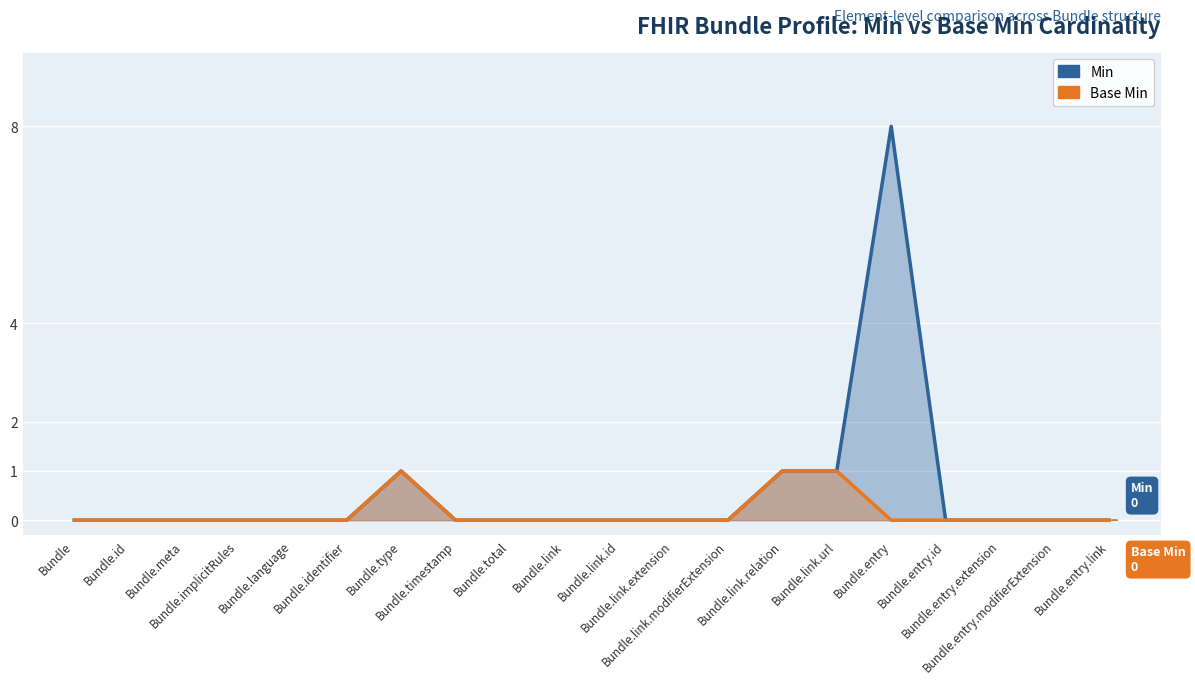

What position from the right is Bundle.link.modifierExtension?

8